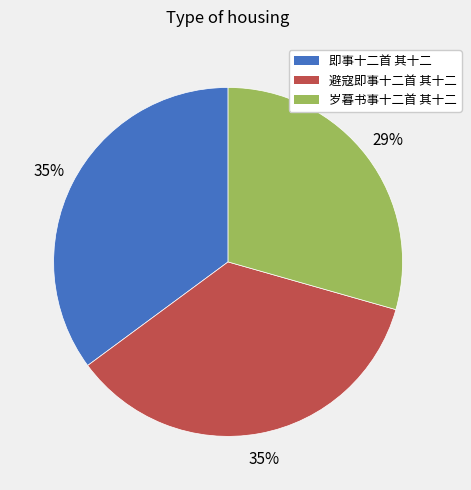

Count the number of slices in the pie.

3